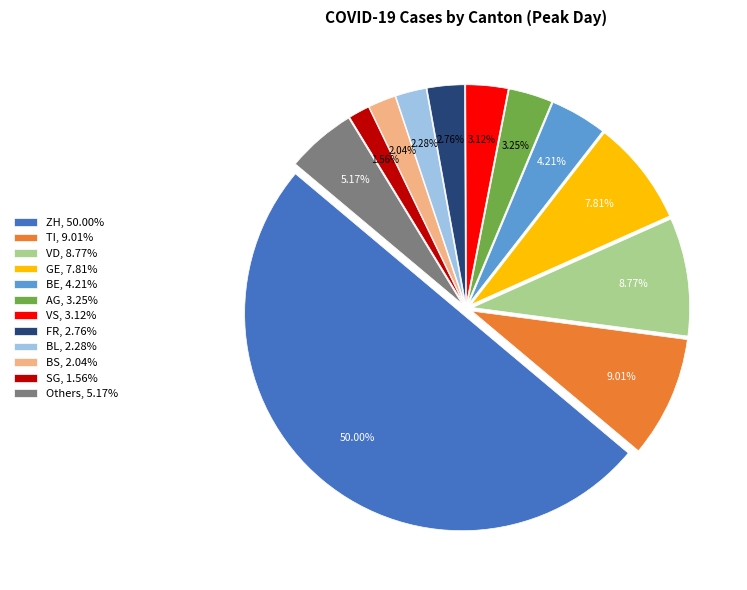

Between SG, 1.56% and GE, 7.81%, which is larger?

GE, 7.81%